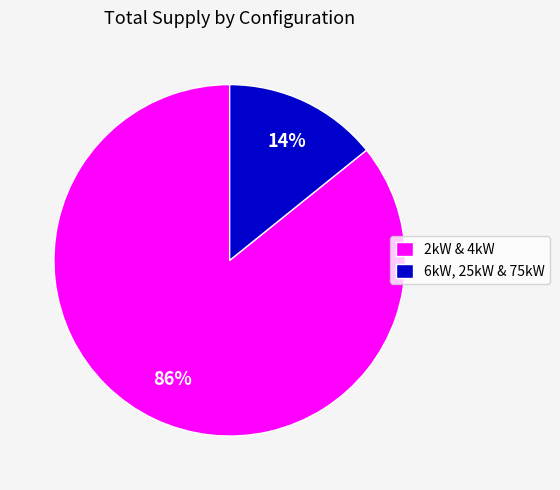

Which has a higher value, 2kW & 4kW or 6kW, 25kW & 75kW?

2kW & 4kW